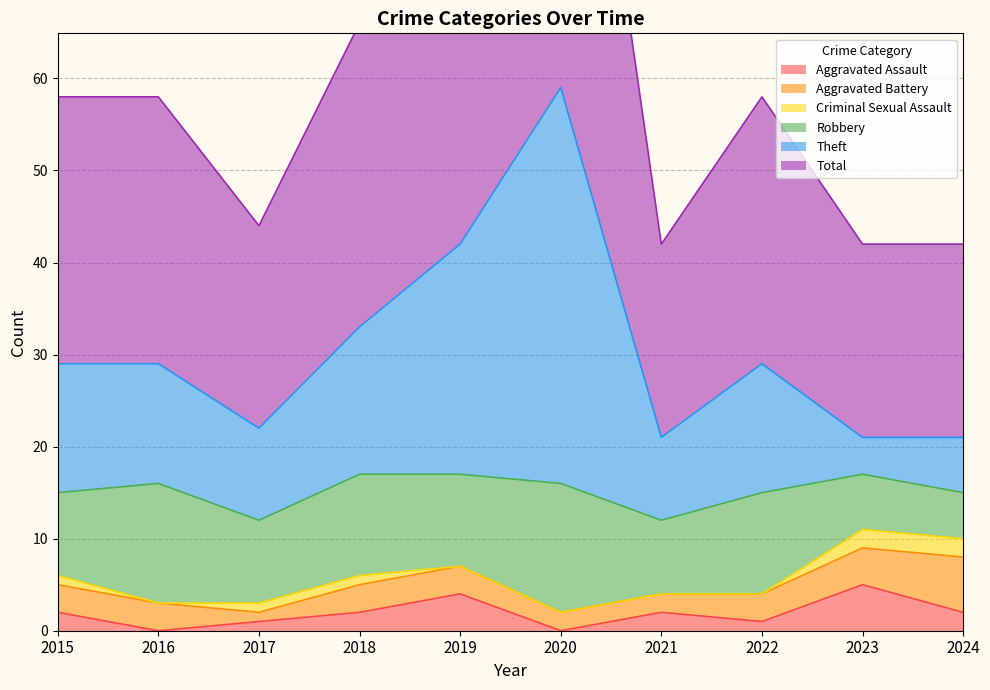

Is the value of Aggravated Assault at 2018 greater than the value of Total at 2022?

No